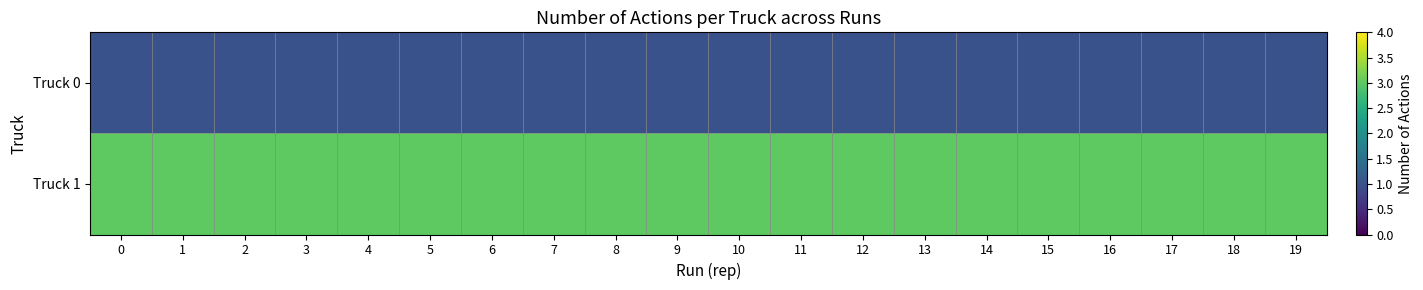

Which has a higher value, 4 or 17?

4